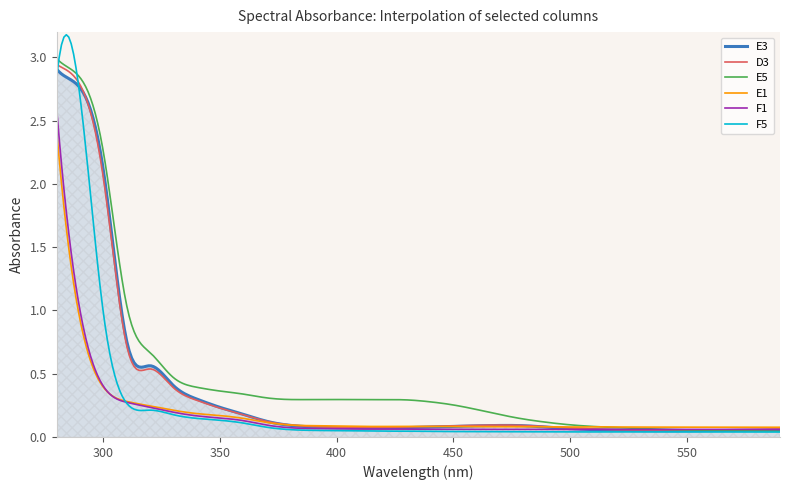

Which series has the widest spread of values?

F5